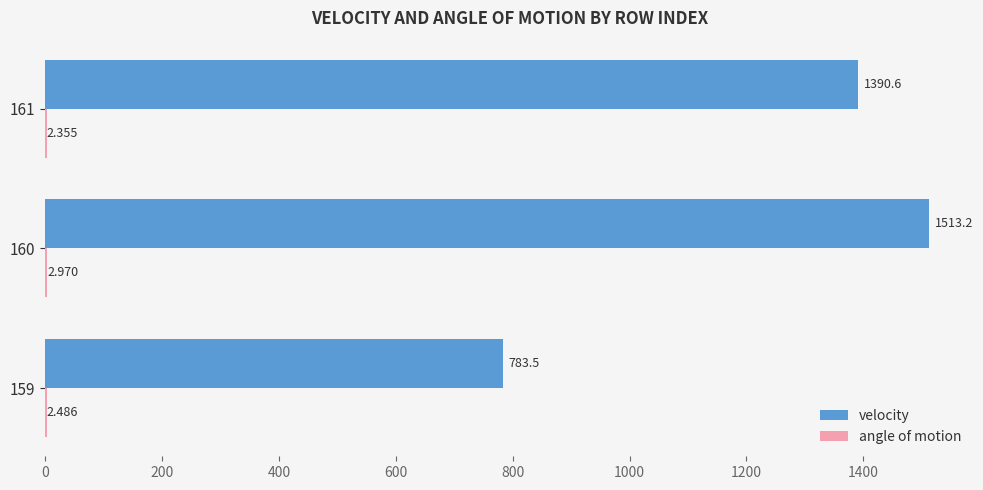

Which series changed the most between 159 and 161?

velocity